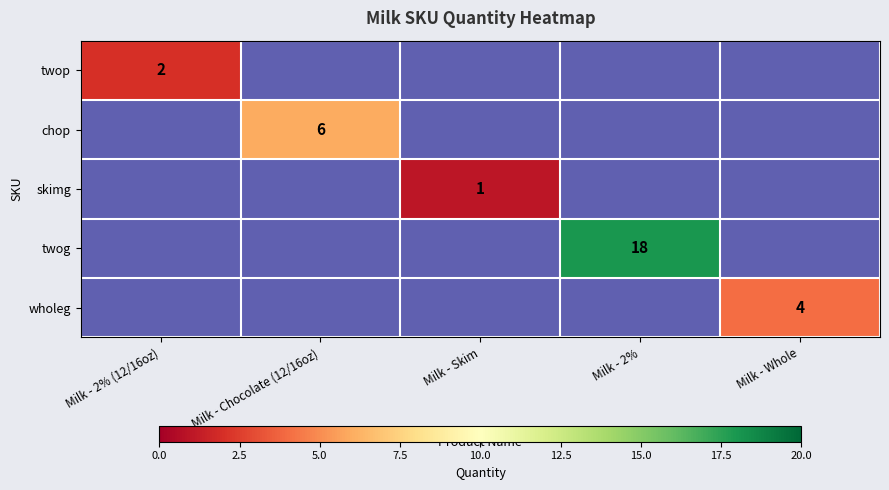

How many values in twog are above zero?

1